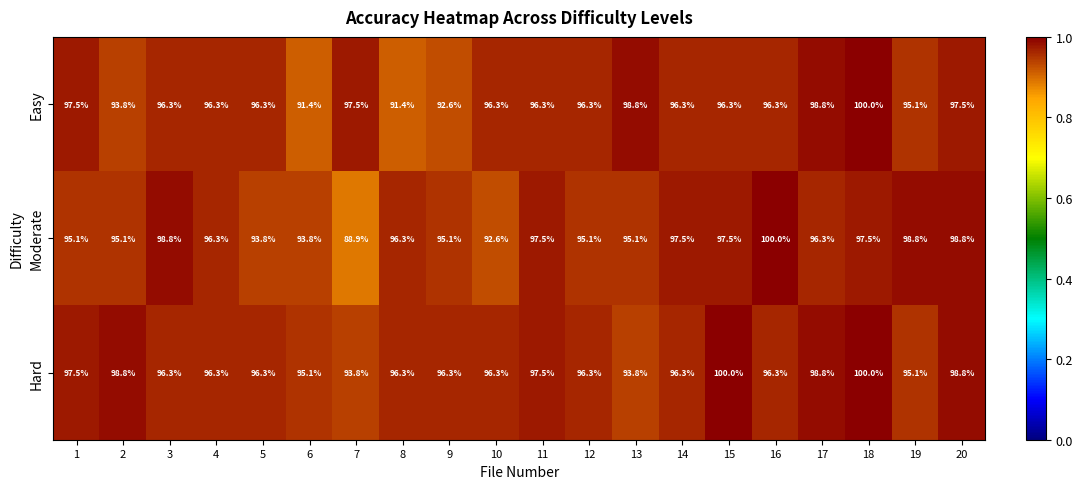

What is the maximum value for Moderate?

100.0